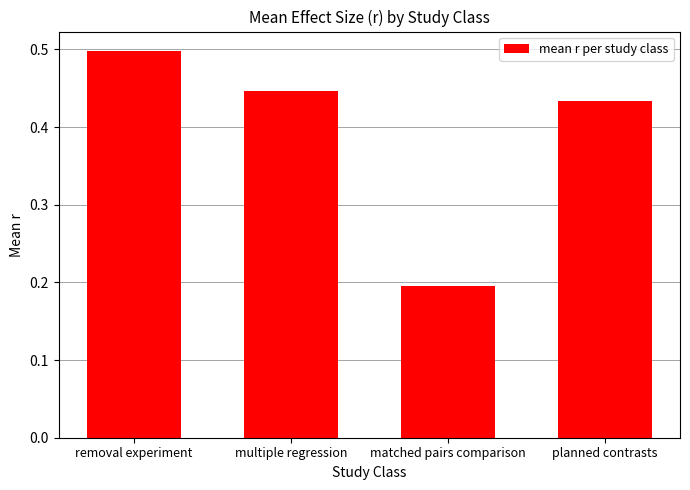

What is the difference between the second highest and minimum values?

0.3